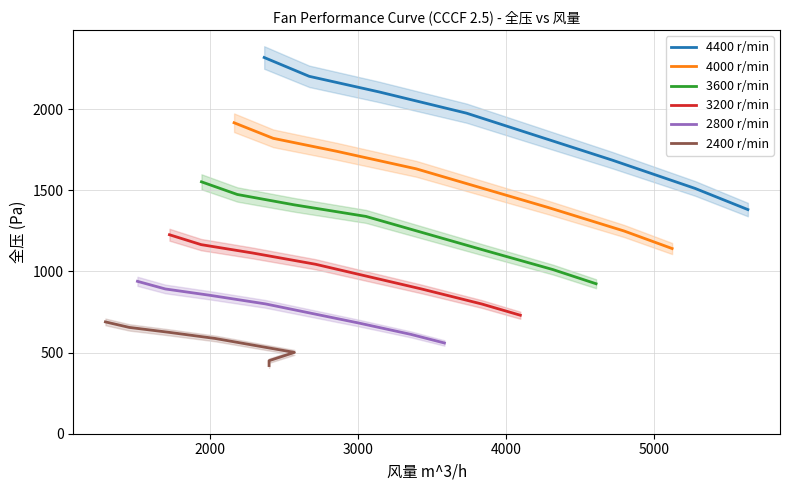

Is this an area chart (filled region under the line)?

No